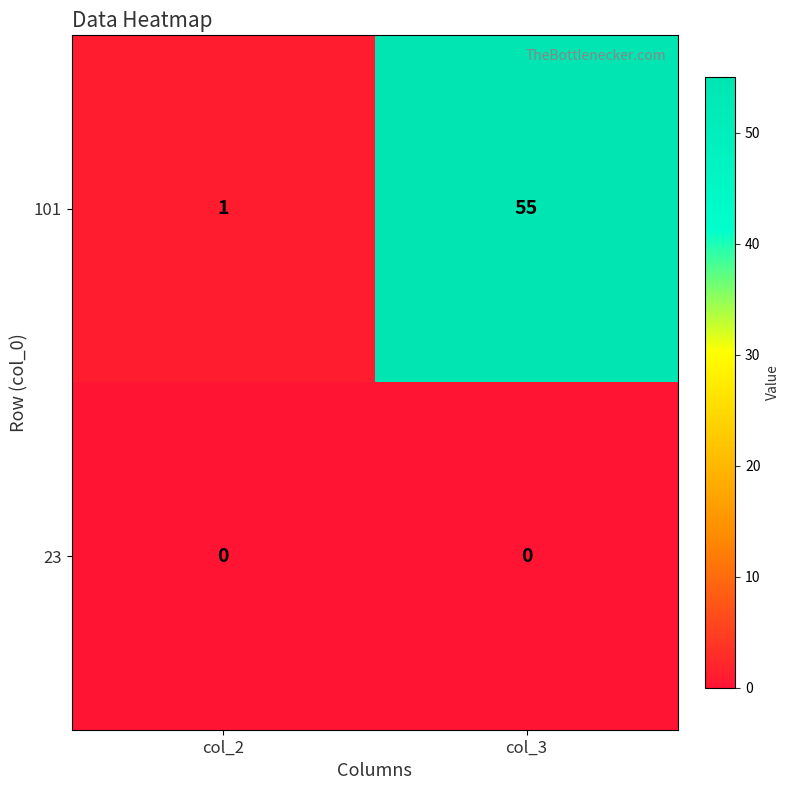

What is the difference between the highest and lowest values at col_3?

55